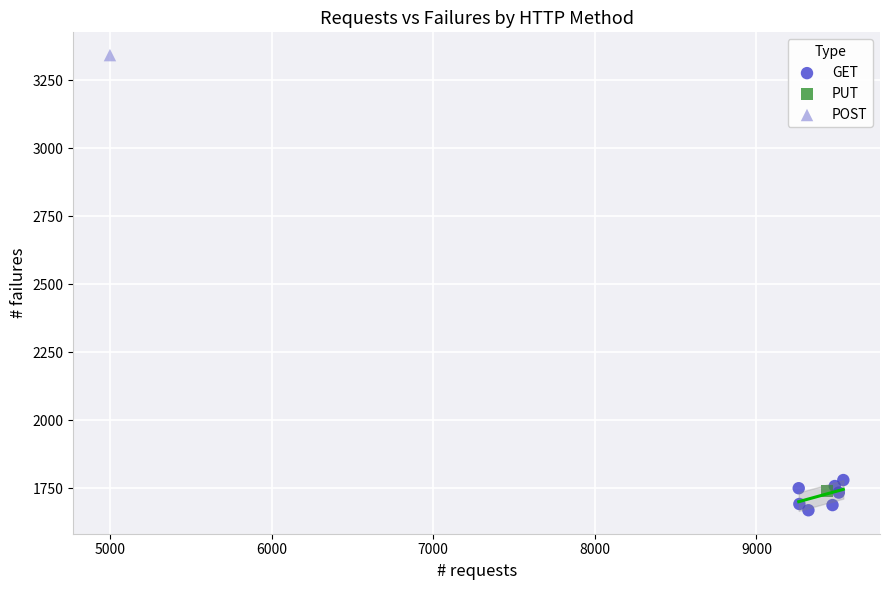

What are all the series names shown in the legend?

GET, PUT, POST